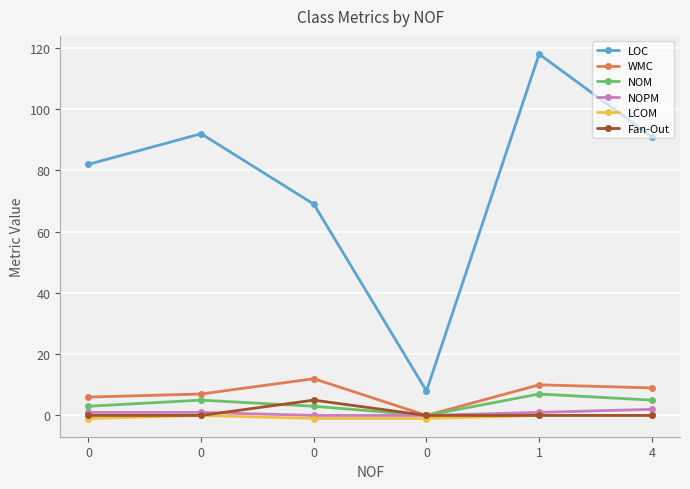

The LOC series shows 92 at 0. True or false?

True